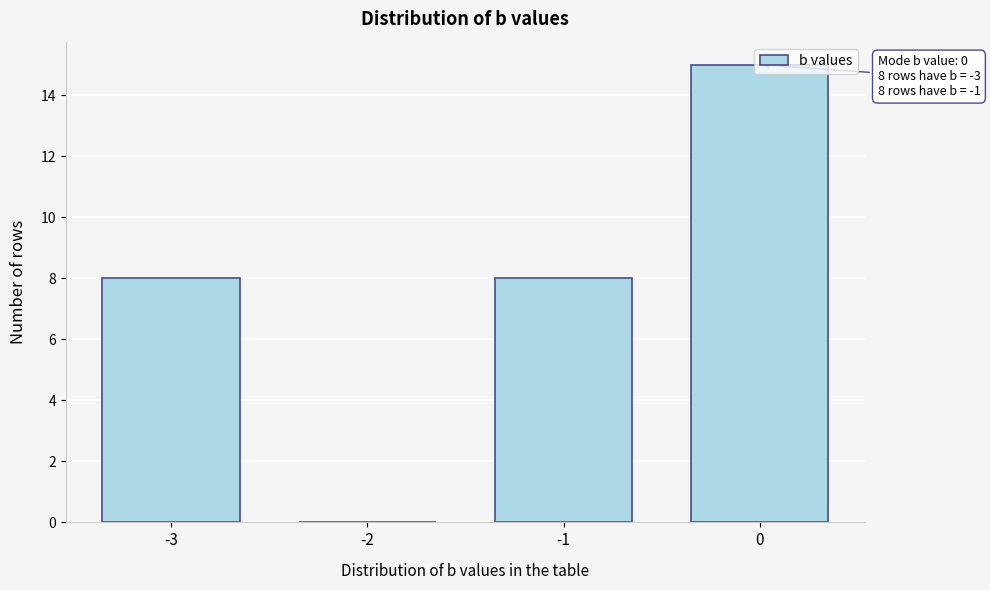

Is it true that the value at -3 is 8?

True